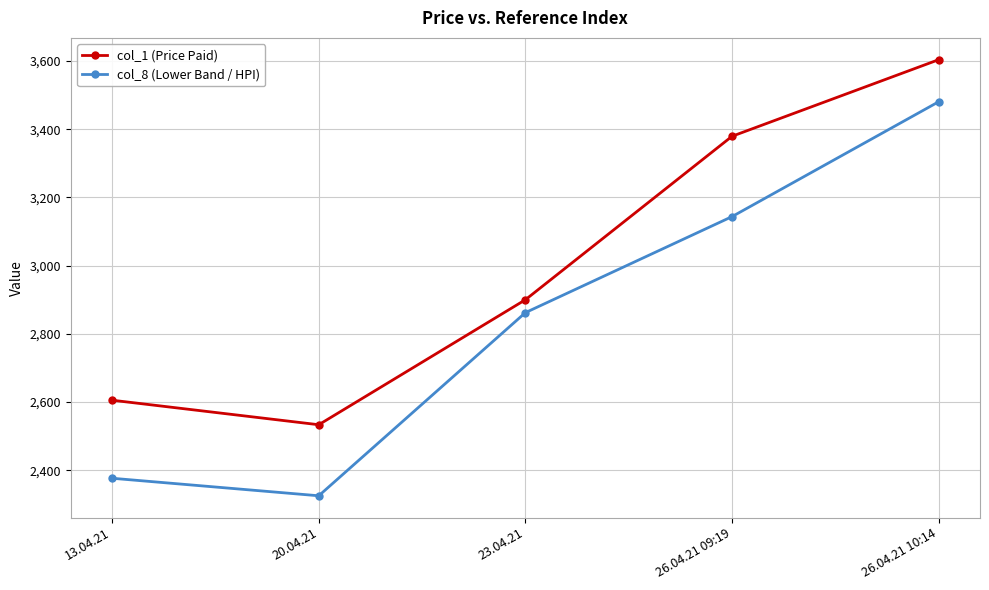

What position from the left is 26.04.21 09:19?

4